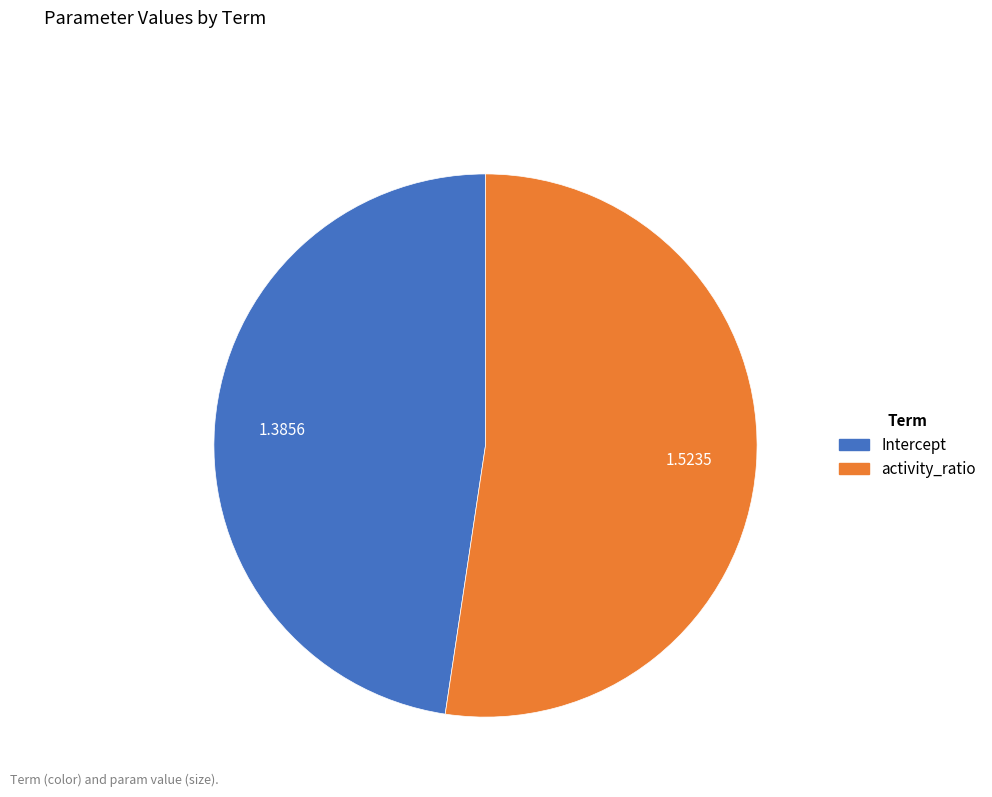

Count the number of slices in the pie.

2